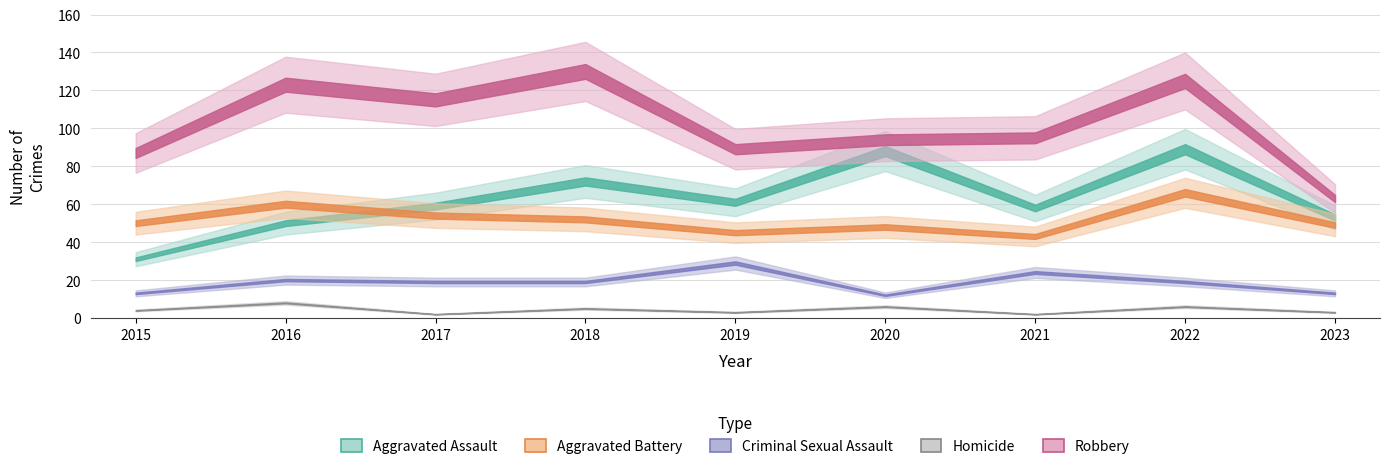

What is the value of the Robbery point at the 2nd from the left?

123